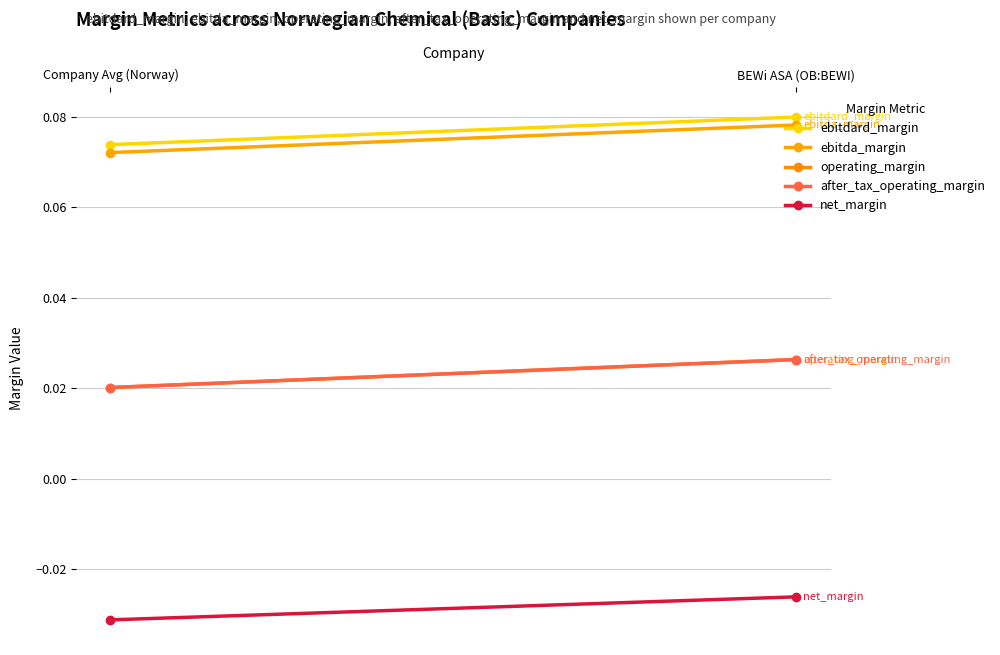

True or false: net_margin has a value of -0.0 at BEWi ASA (OB:BEWI).

False